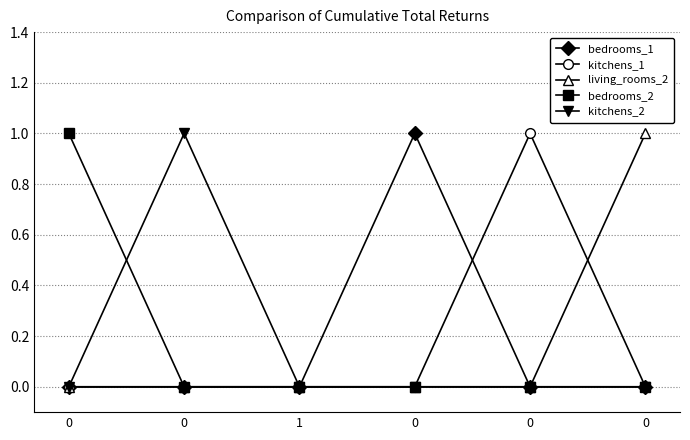

How many categories are shown in the chart?

6